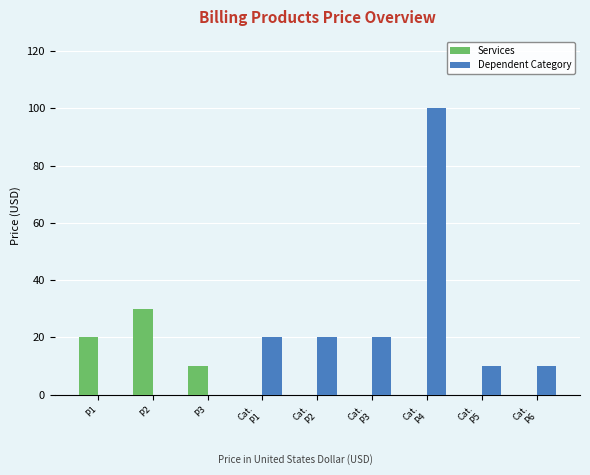

Which series has the largest total across all categories?

Dependent Category